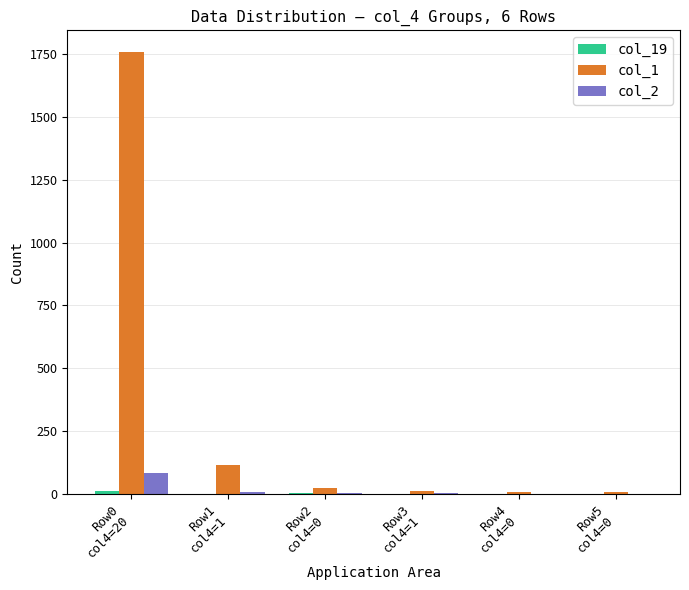

Which series has the largest total across all categories?

col_1